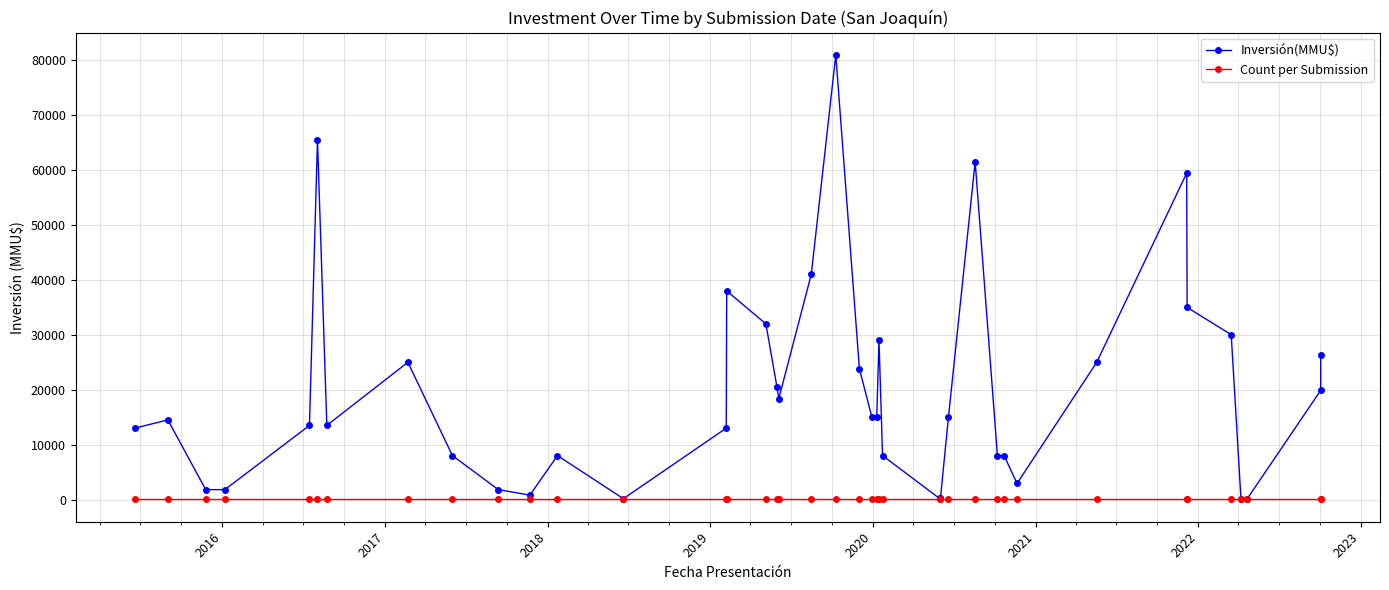

Which series has the largest range (max minus min)?

Inversión(MMU$)